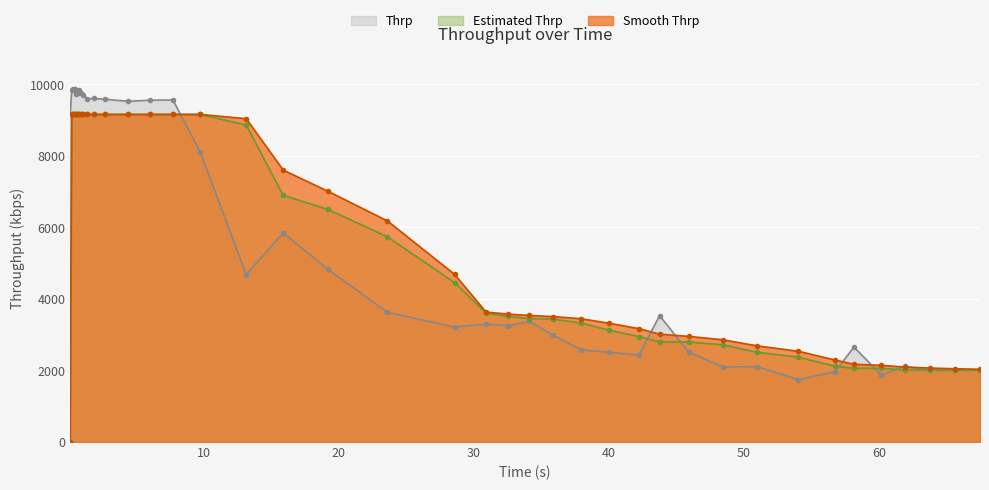

What are all the series names shown in the legend?

Thrp, Estimated Thrp, Smooth Thrp